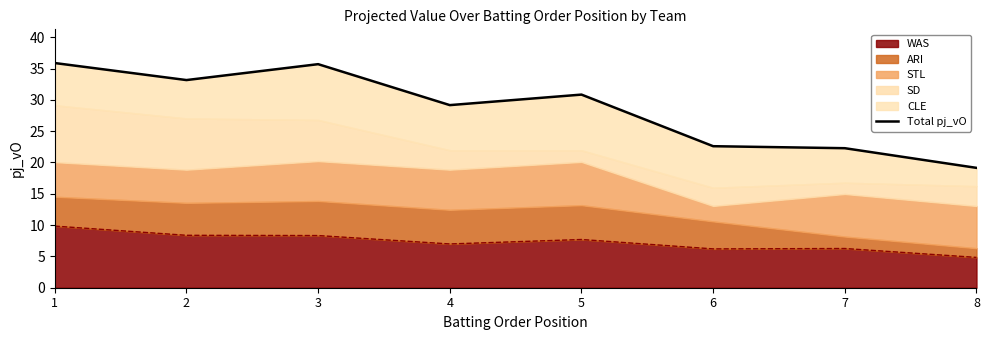

Reading left to right, list all the values displayed in this chart.

1=35.9	2=33.2	3=35.7	4=29.2	5=30.8	6=22.6	7=22.3	8=19.1